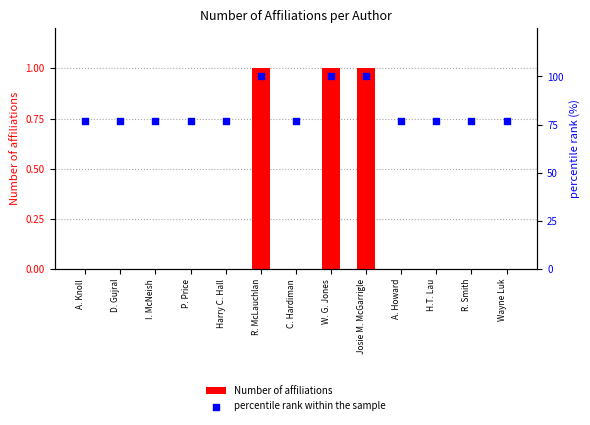

What is the total value across all series at D. Gujral?

76.9